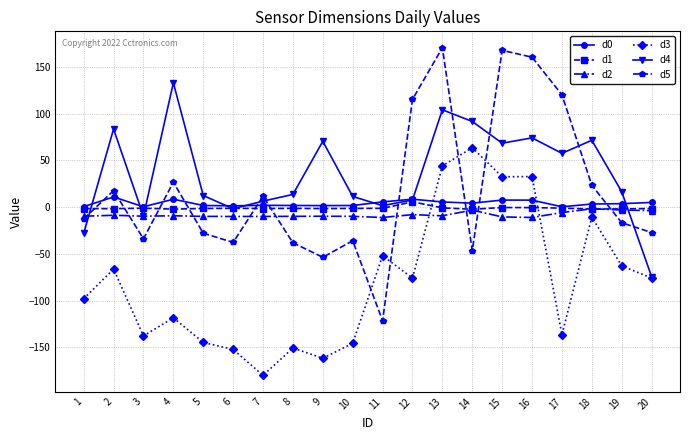

Which series has the largest total across all categories?

d4